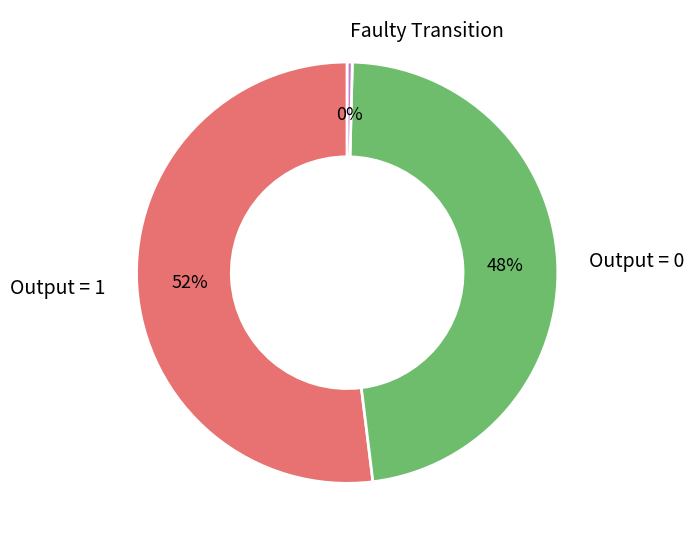

Which category has the biggest portion of the pie?

Output = 1